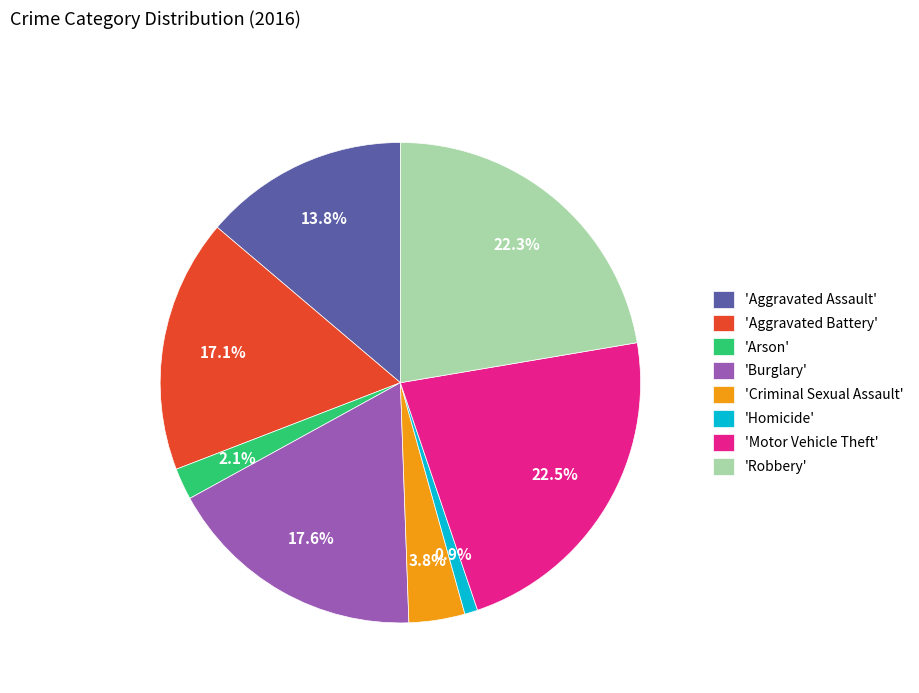

Between 'Burglary' and 'Motor Vehicle Theft', which is larger?

'Motor Vehicle Theft'